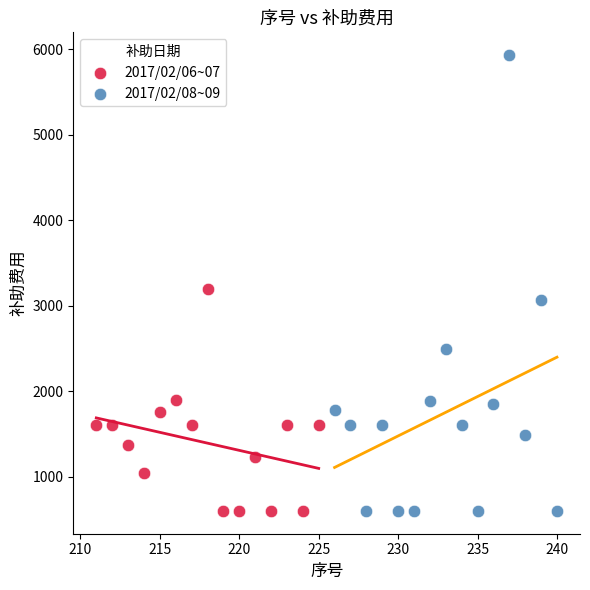

Which series has the largest Y range (max minus min)?

2017/02/08~09